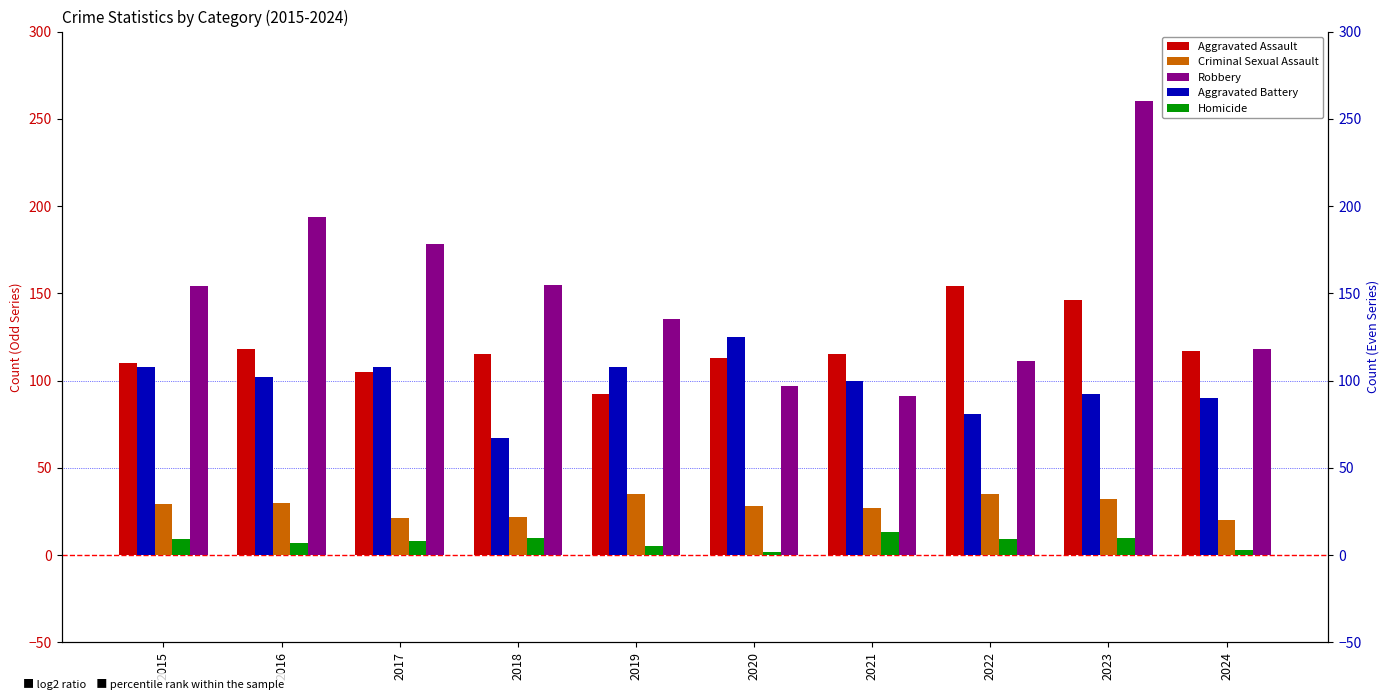

Reading right to left, what are all the values shown in this chart?

Aggravated Assault: 117	146	154	115	113	92	115	105	118	110
Criminal Sexual Assault: 20	32	35	27	28	35	22	21	30	29
Robbery: 118	260	111	91	97	135	155	178	194	154
Aggravated Battery: 90	92	81	100	125	108	67	108	102	108
Homicide: 3	10	9	13	2	5	10	8	7	9